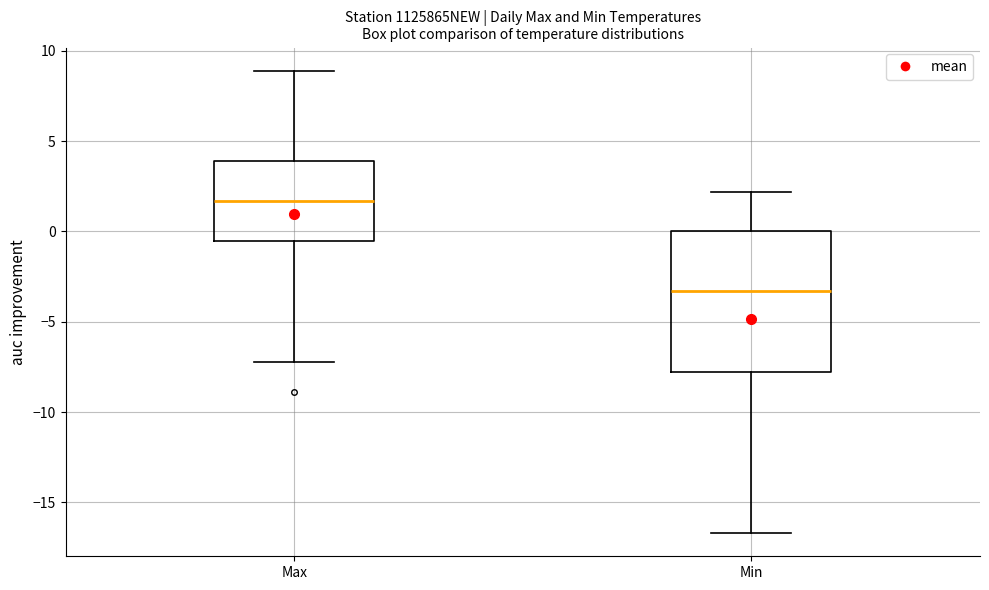

Where does the median line of the box for Min sit on the y-axis? The values are not printed on the chart, so give them approximately, as read against the axis.

-3.5